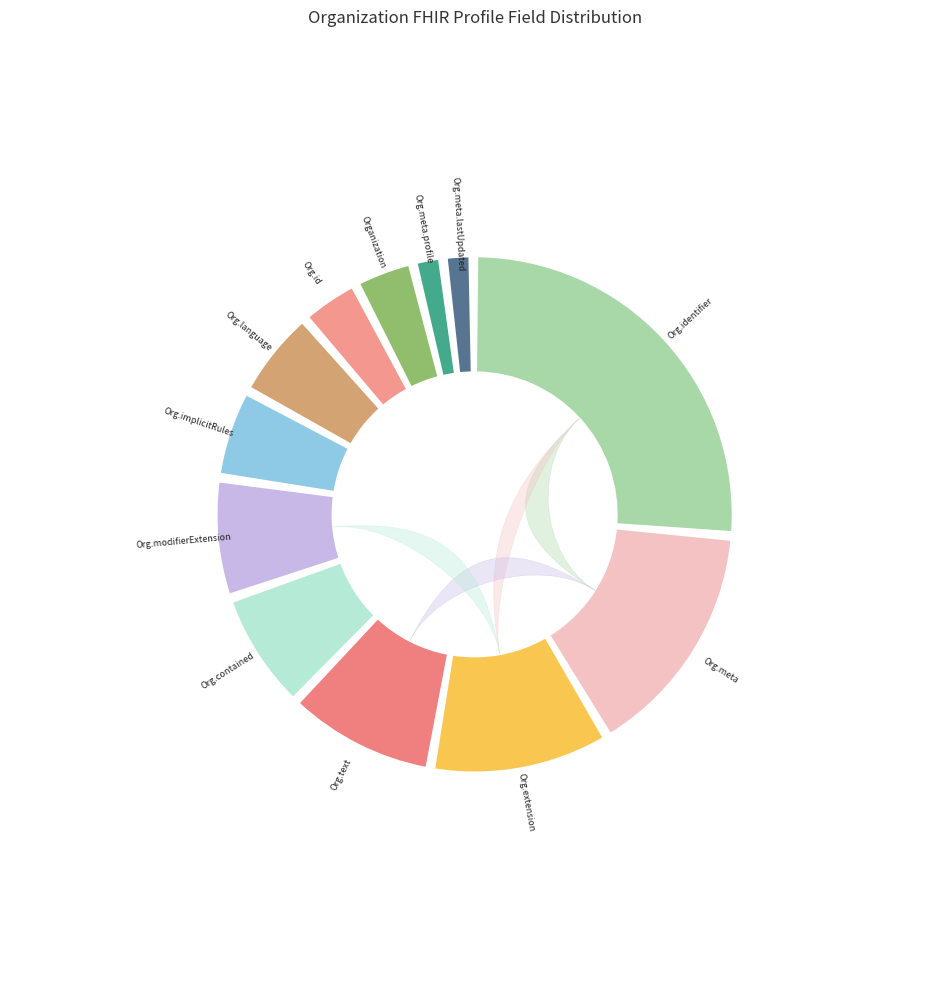

How many slices are in this pie chart?

12